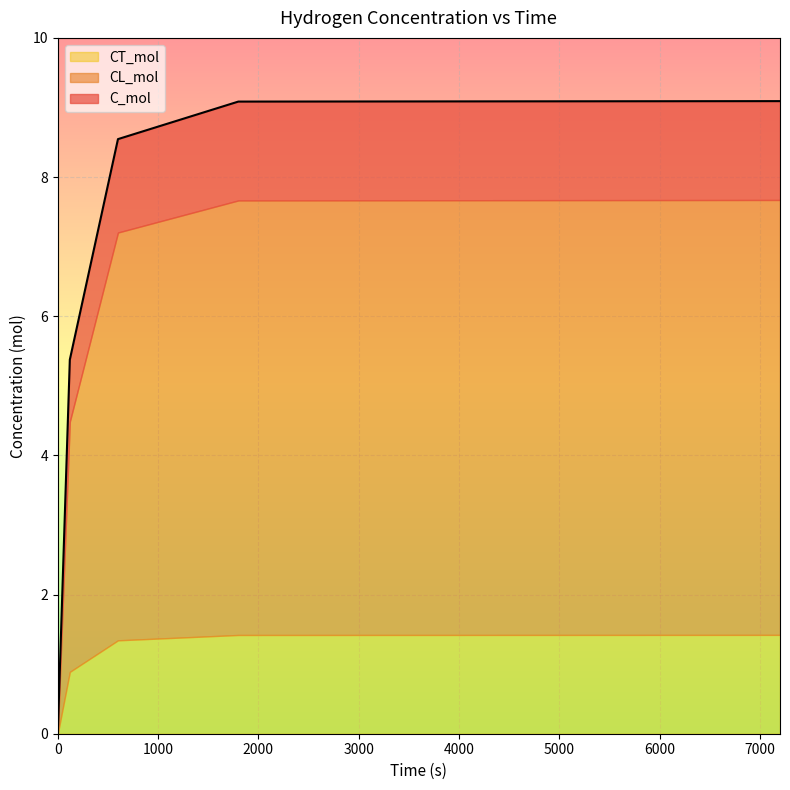

What is the value of the C_mol point at the 5th from the left?

9.1